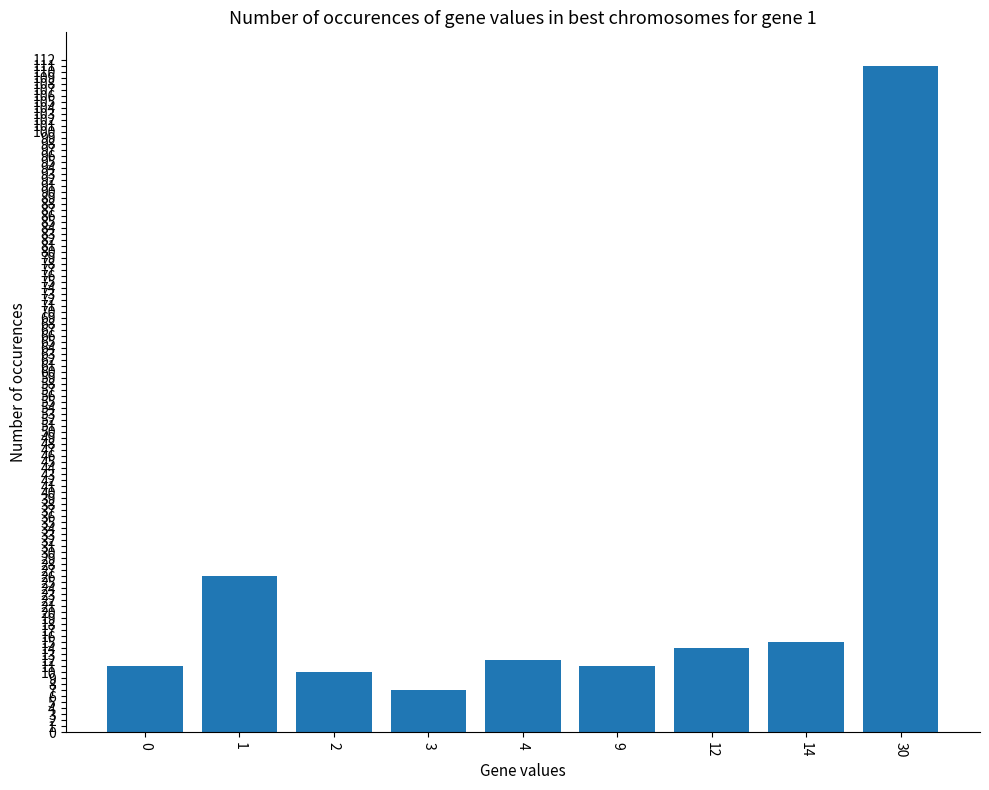

How many bars are there in total?

9